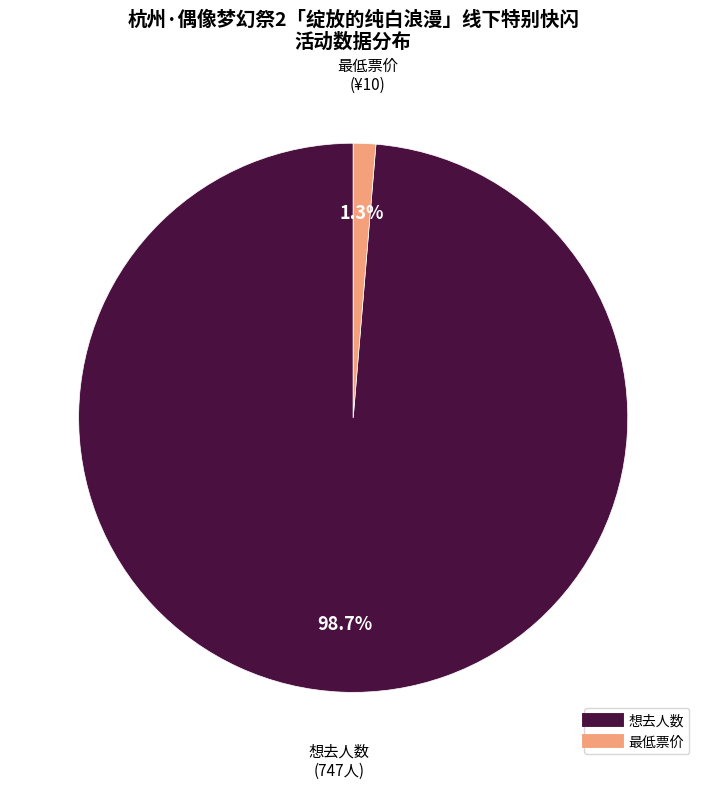

To the nearest percent, what is the average slice percentage?

50%